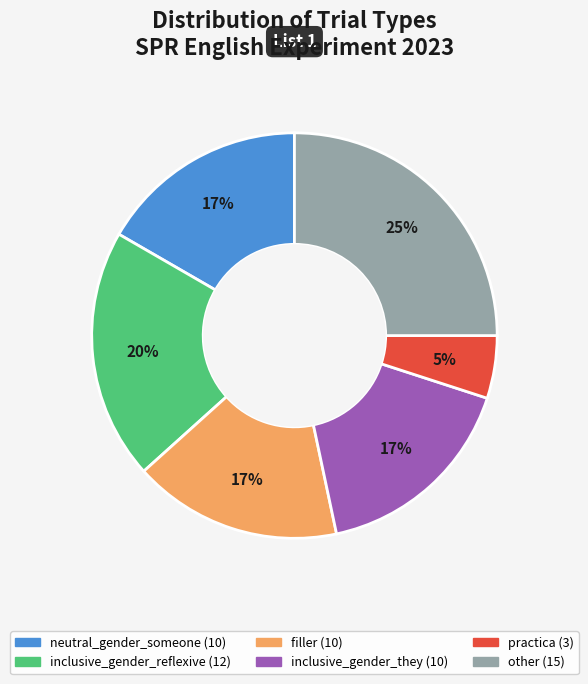

To the nearest percent, what is the average slice percentage?

17%